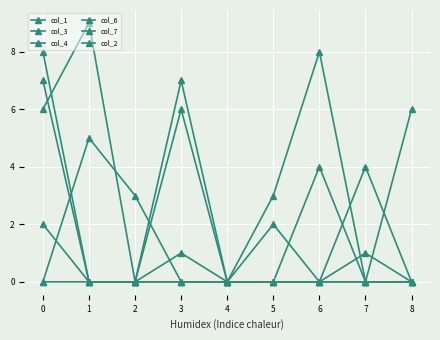

How many lines are shown in the chart?

6